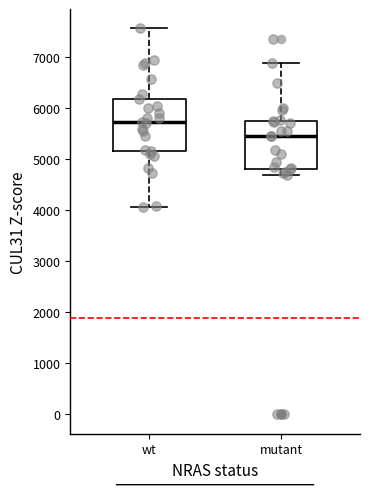

Which box's median line is the lowest?

mutant